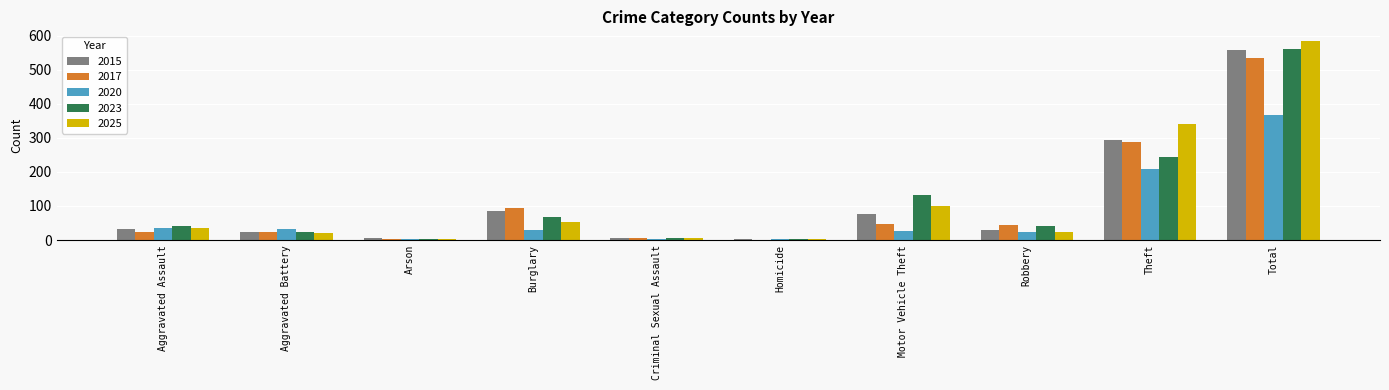

Between Homicide and Theft, which series saw the biggest shift?

2025